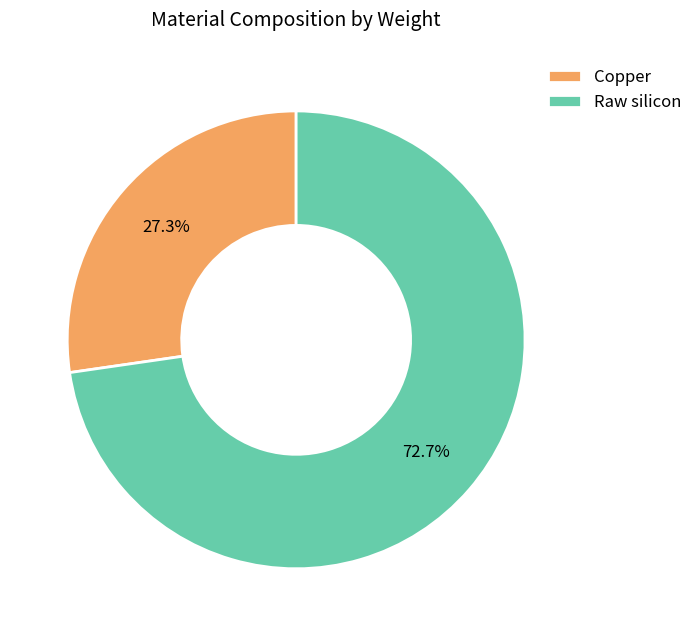

How many slices are in this pie chart?

2